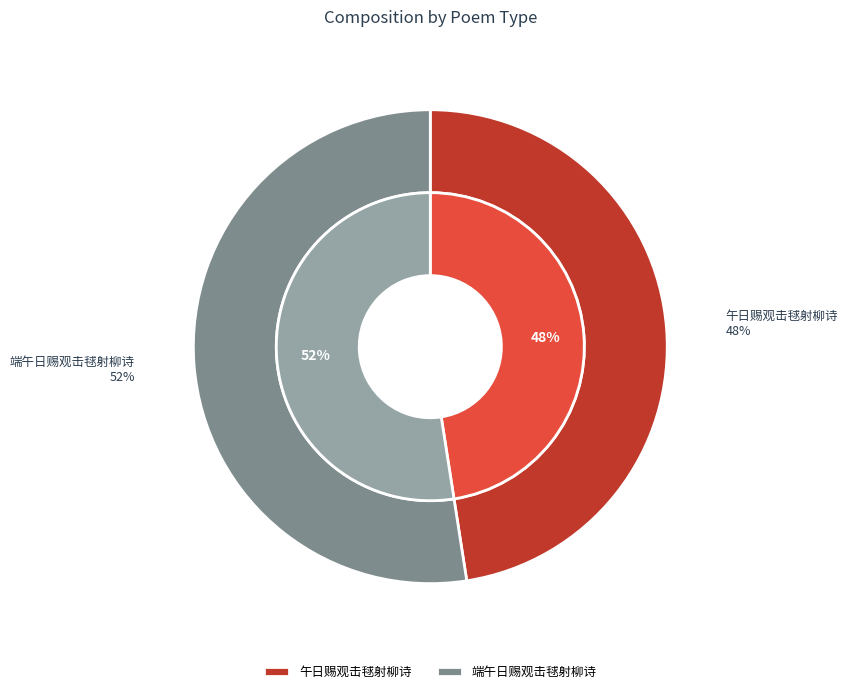

To the nearest percent, what portion does 端午日赐观击毬射柳诗 represent?

52%